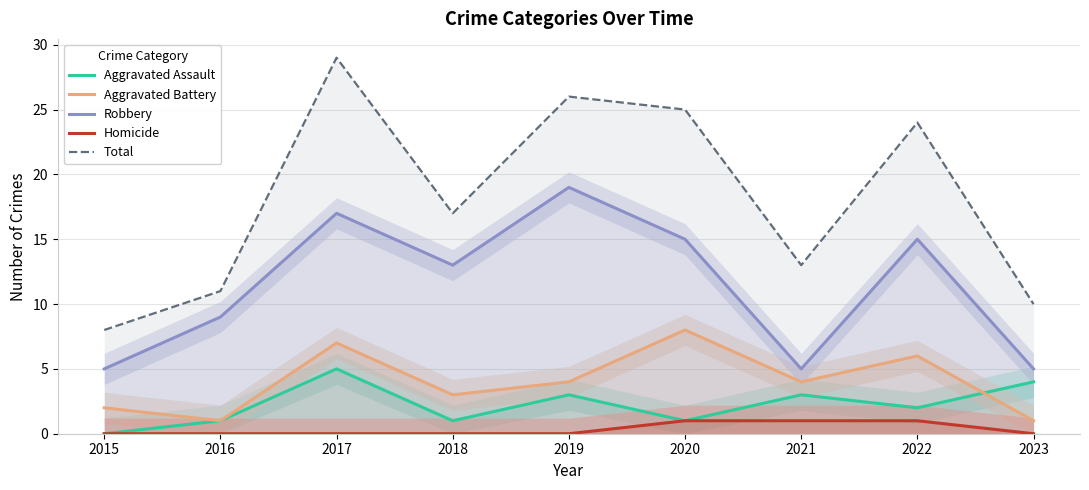

Is the value of Robbery at 2021 greater than the value of Aggravated Battery at 2015?

Yes